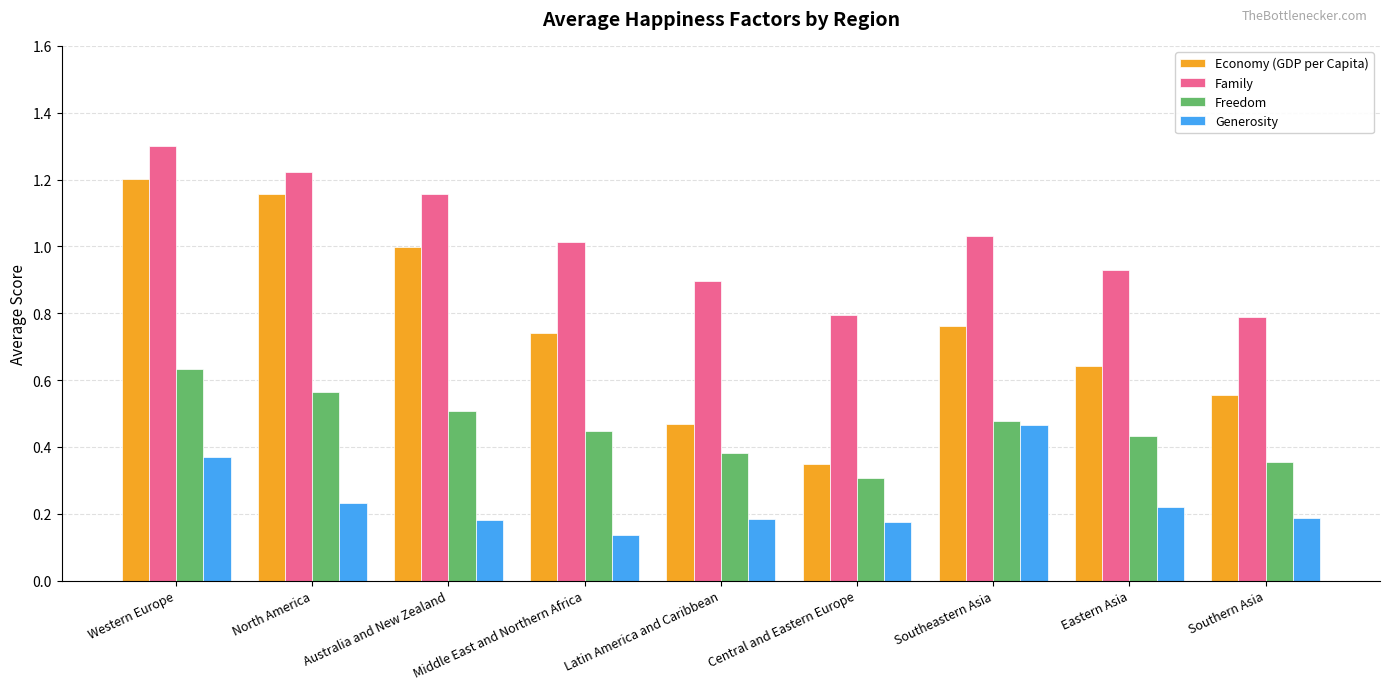

Which series has the widest spread of values?

Economy (GDP per Capita)